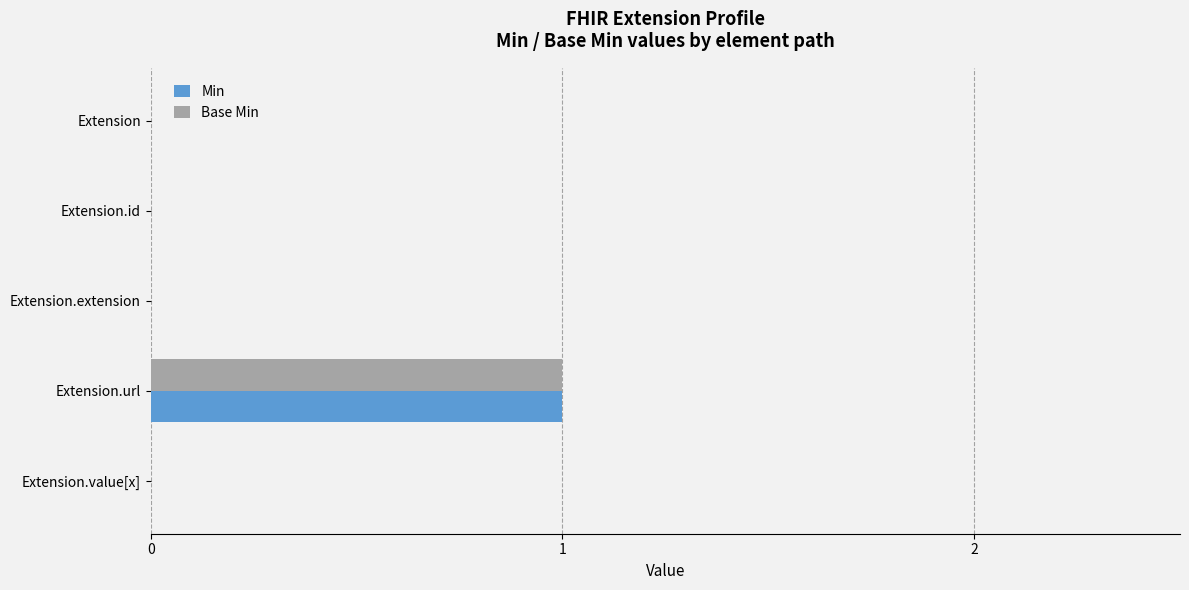

True or false: Min has a value of 0 at Extension.

True